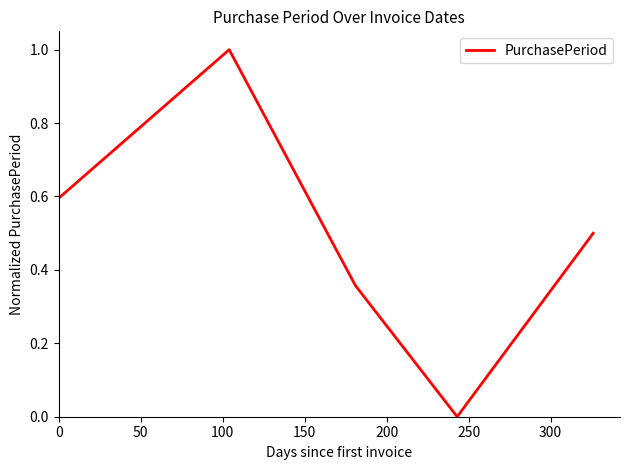

What is the difference between the maximum and second lowest values?

0.6